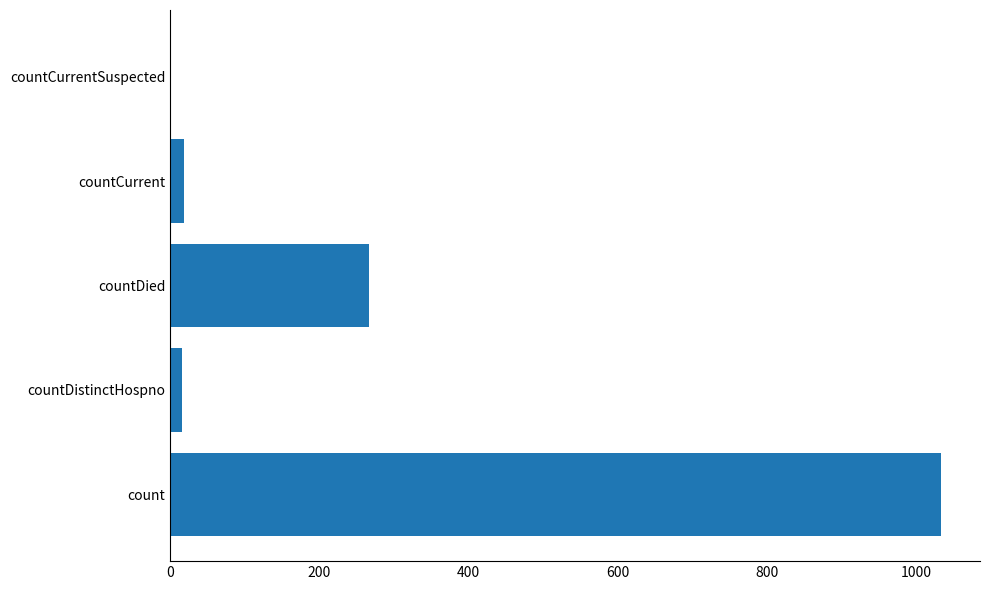

How many positive values are there?

4